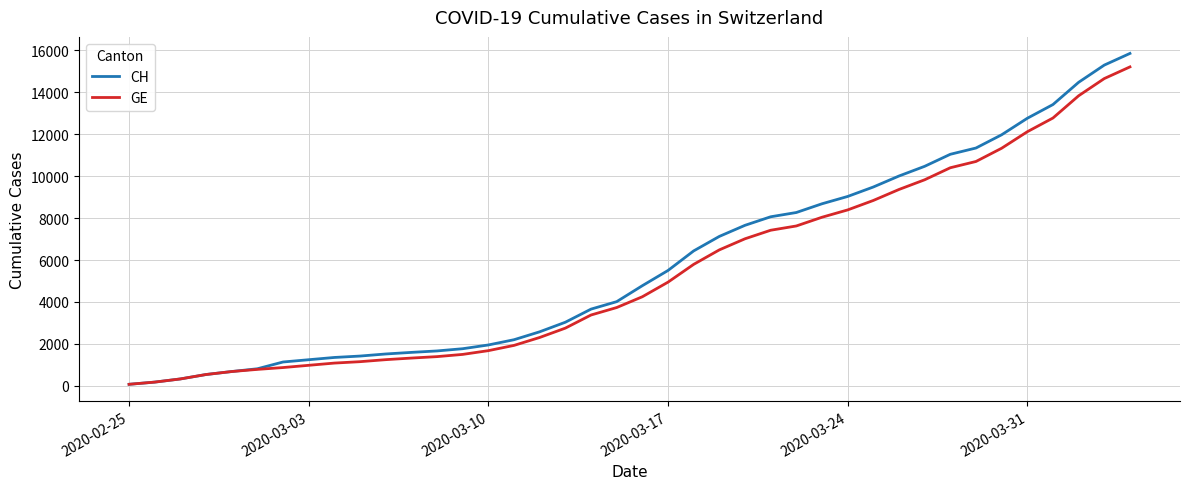

What is the highest value of the GE series?

15208